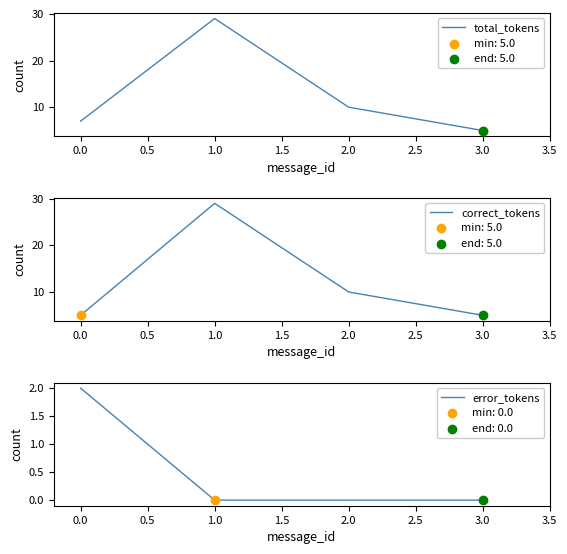

At how many categories does at least one series exceed 10?

1